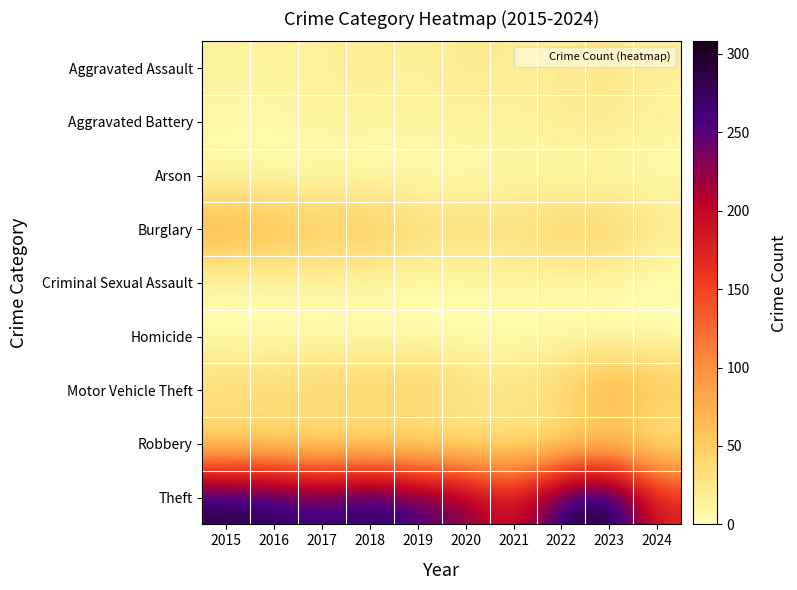

Which series has the largest total across all categories?

Theft